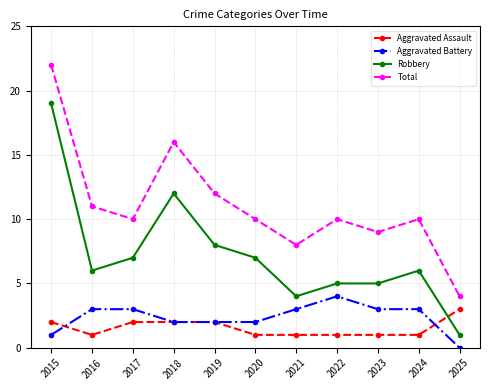

True or false: Total and Aggravated Assault intersect in this chart.

False